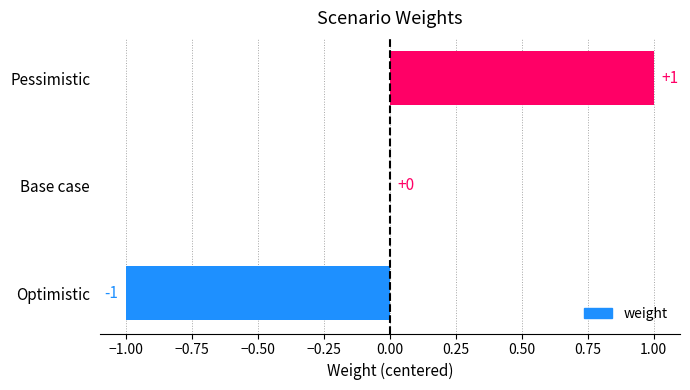

Reading top to bottom, list all the values displayed in this chart.

Pessimistic=1	Base case=0	Optimistic=-1